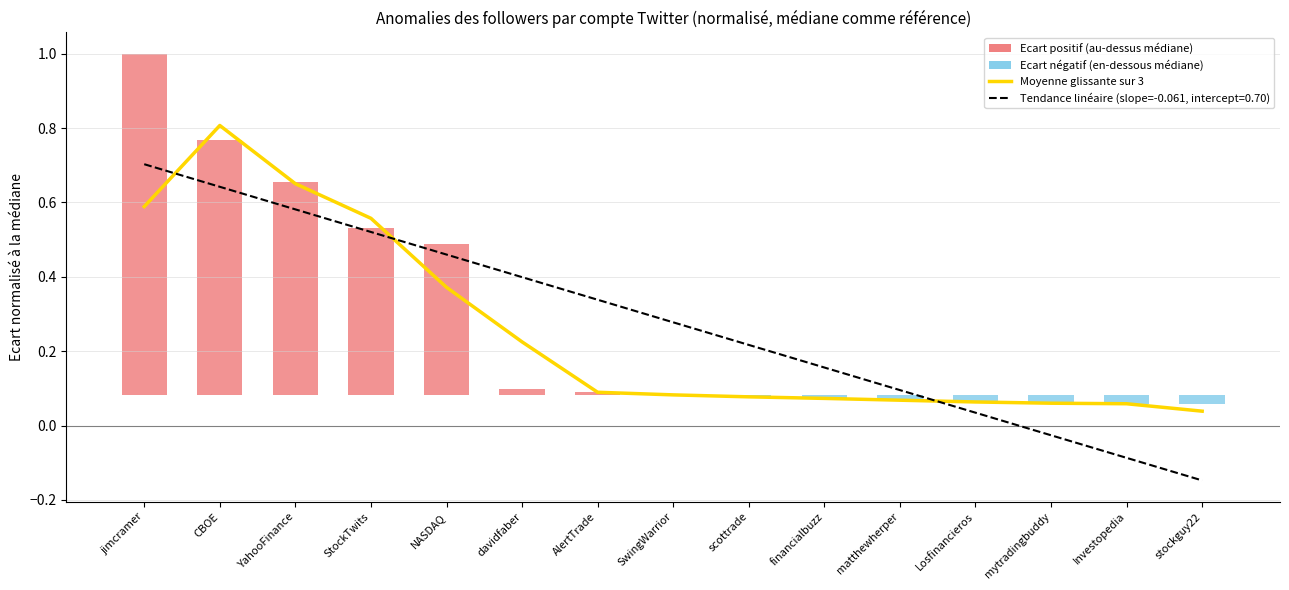

Reading left to right, what are all the values shown in this chart?

jimcramer=0.6	CBOE=0.8	YahooFinance=0.7	StockTwits=0.6	NASDAQ=0.4	davidfaber=0.2	AlertTrade=0.1	SwingWarrior=0.1	scottrade=0.1	financialbuzz=0.1	matthewherper=0.1	Losfinancieros=0.1	mytradingbuddy=0.1	Investopedia=0.1	stockguy22=0.0